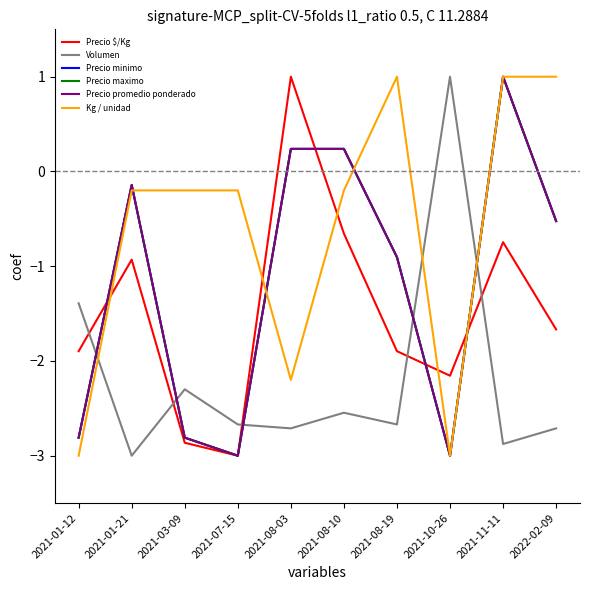

Which category has the highest value in the Precio maximo series?

2021-11-11